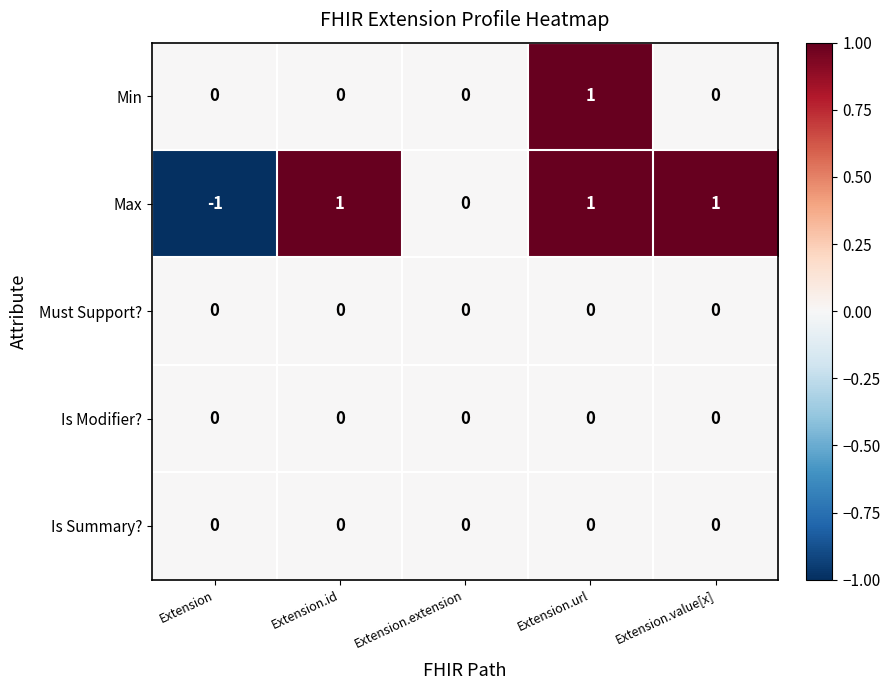

Reading left to right, transcribe all the data shown in this chart.

Min: Extension=0	Extension.id=0	Extension.extension=0	Extension.url=1	Extension.value[x]=0
Max: Extension=-1	Extension.id=1	Extension.extension=0	Extension.url=1	Extension.value[x]=1
Must Support?: Extension=0	Extension.id=0	Extension.extension=0	Extension.url=0	Extension.value[x]=0
Is Modifier?: Extension=0	Extension.id=0	Extension.extension=0	Extension.url=0	Extension.value[x]=0
Is Summary?: Extension=0	Extension.id=0	Extension.extension=0	Extension.url=0	Extension.value[x]=0